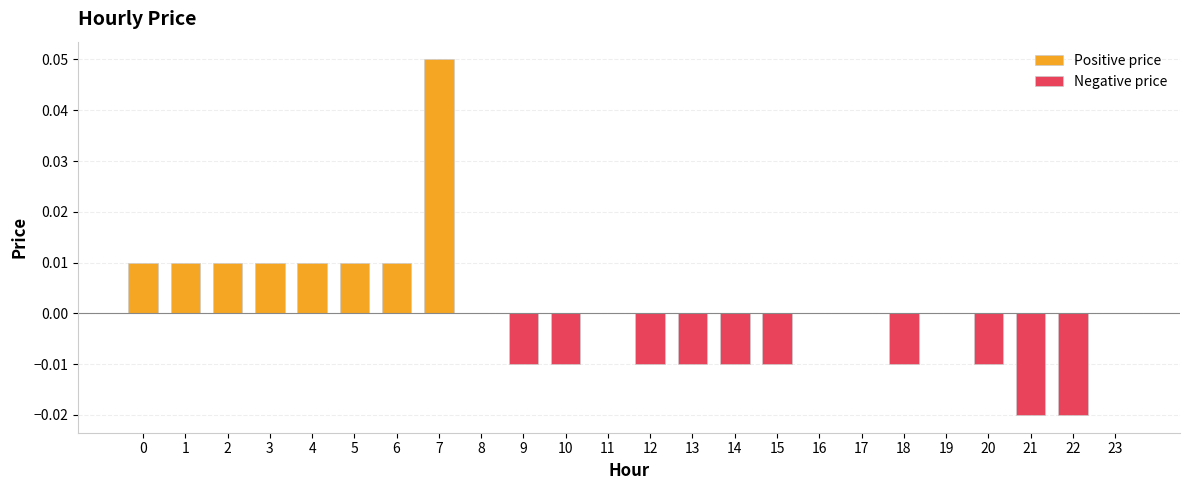

List the labels in order of value, smallest first.

21, 22, 9, 10, 12, 13, 14, 15, 18, 20, 8, 11, 16, 17, 19, 23, 0, 1, 2, 3, 4, 5, 6, 7